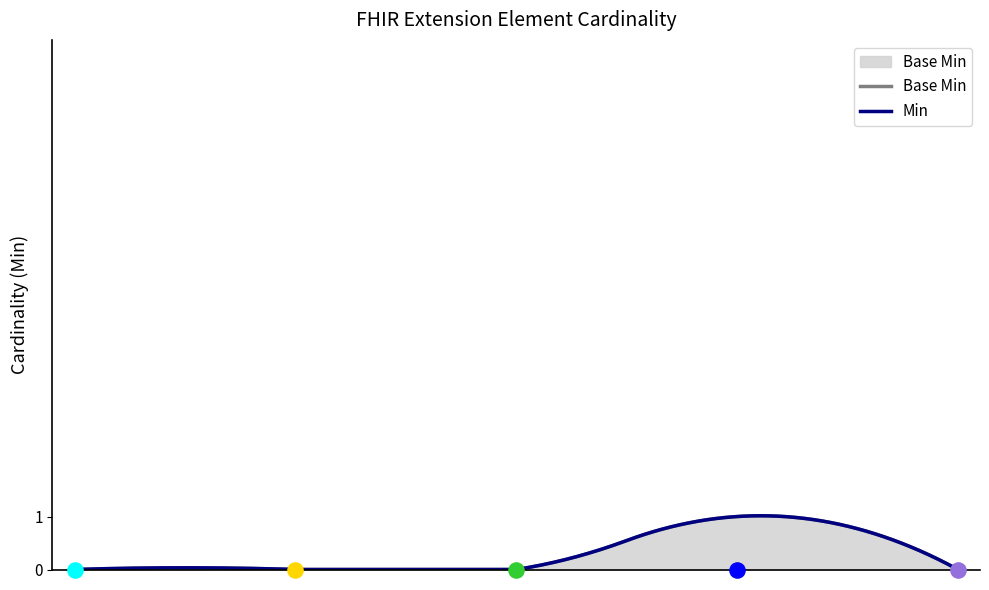

Which series has the largest Y range (max minus min)?

Min